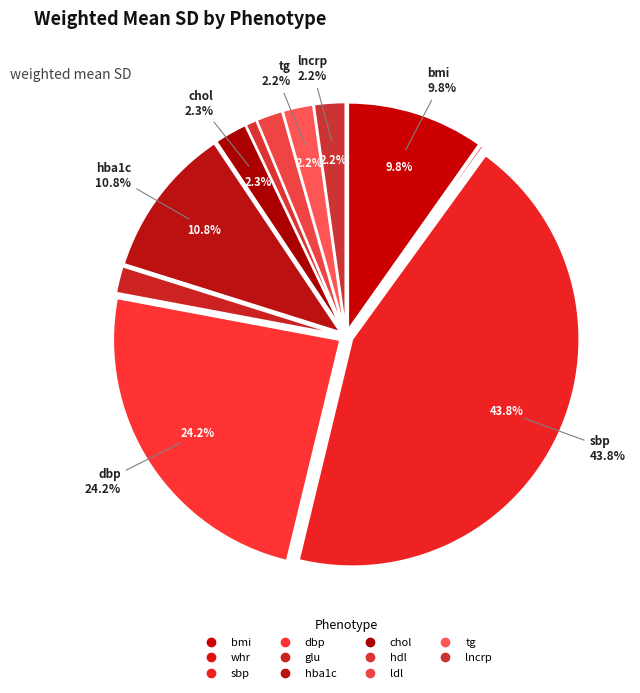

Rank the categories by value from highest to lowest.

sbp, dbp, hba1c, bmi, chol, lncrp, tg, glu, ldl, hdl, whr